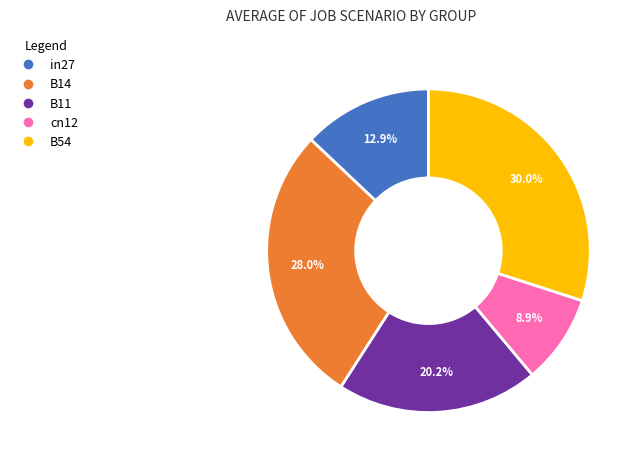

True or false: B54 accounts for 23% of the total.

False